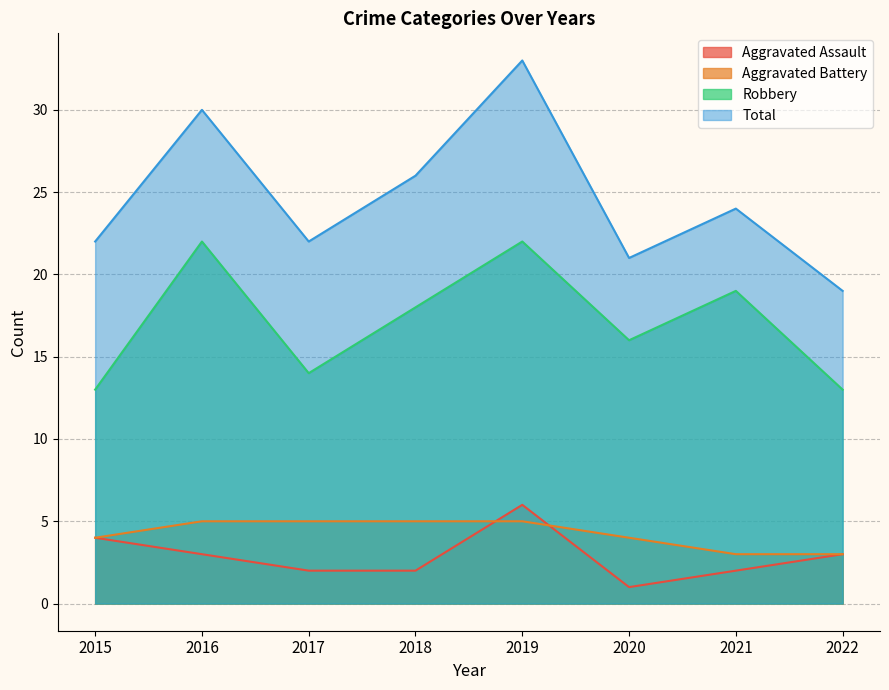

Rank the series at 2017 from highest to lowest value.

Total, Robbery, Aggravated Battery, Aggravated Assault